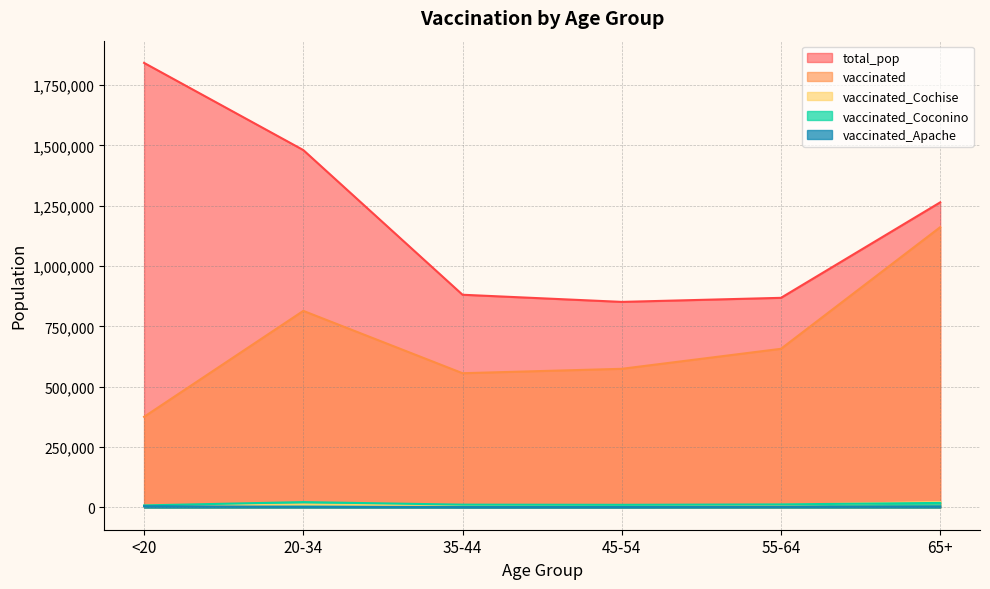

The total_pop series shows 1321501 at 45-54. True or false?

False